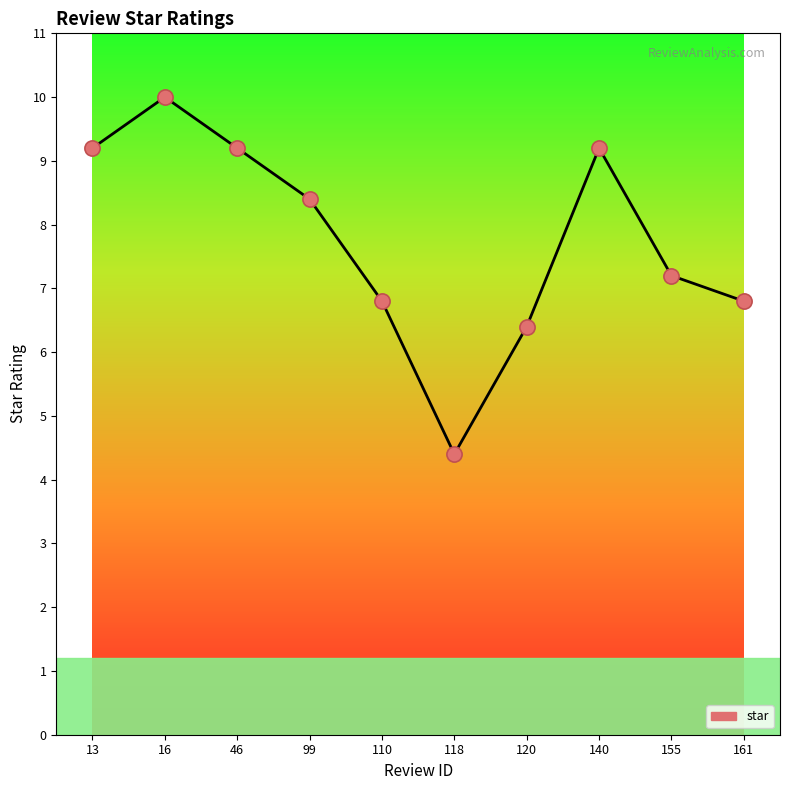

Which has a higher value, 110 or 120?

110